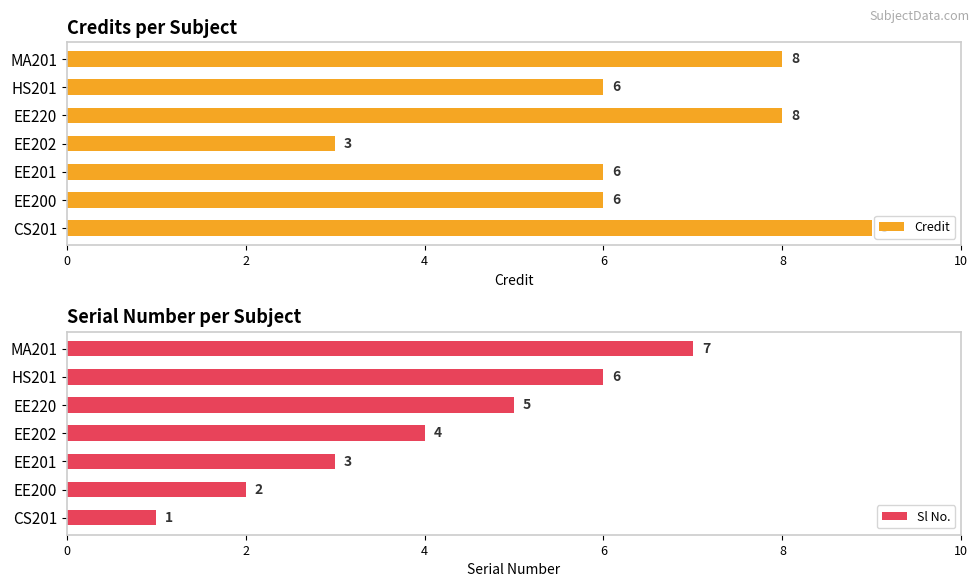

True or false: Sl No. has a value of 10 at HS201.

False